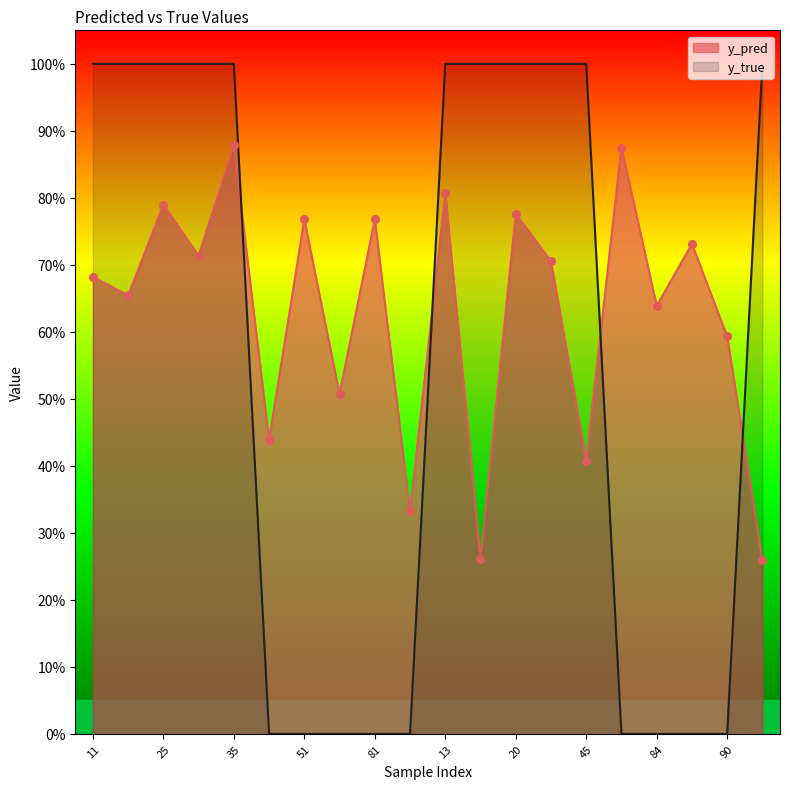

At how many categories does at least one series exceed 0?

20